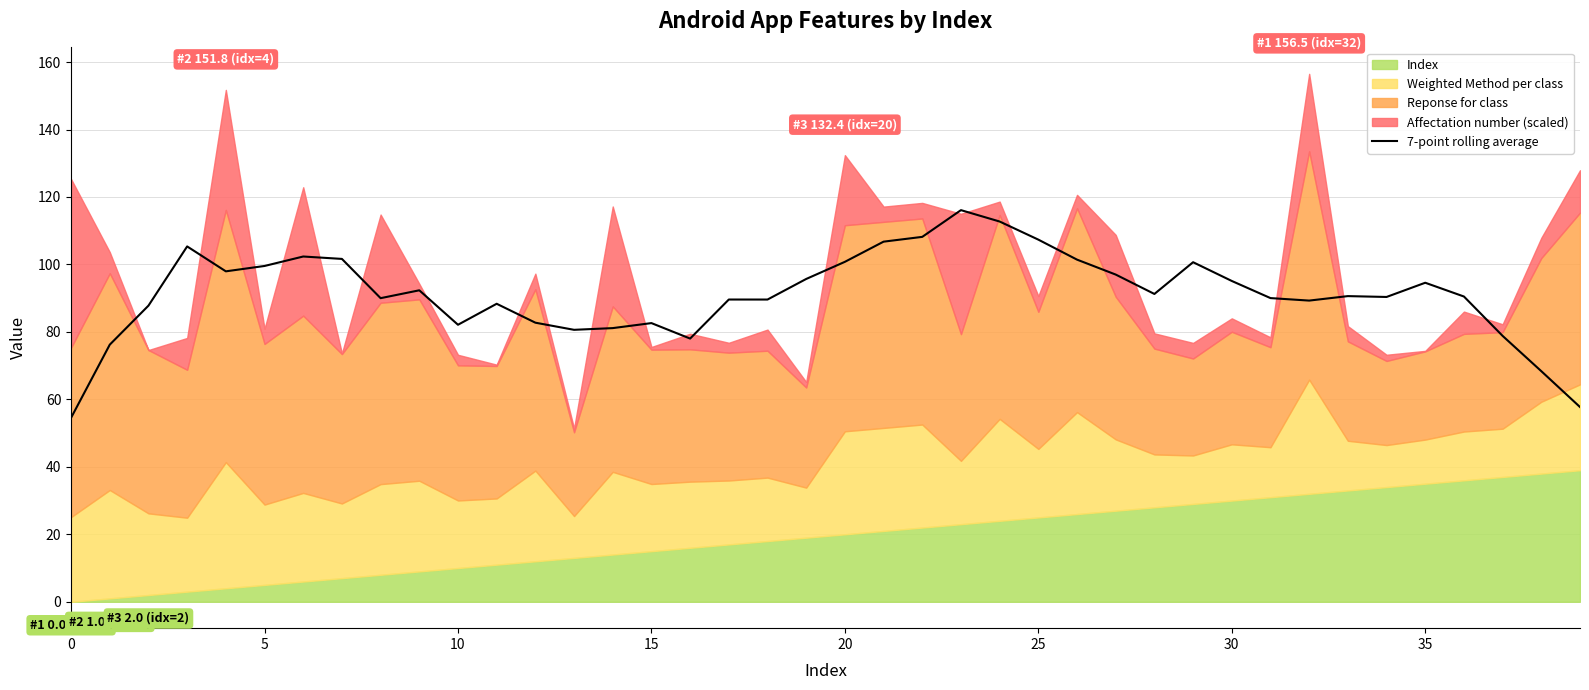

What is the value of the 4th point from the left?

105.3